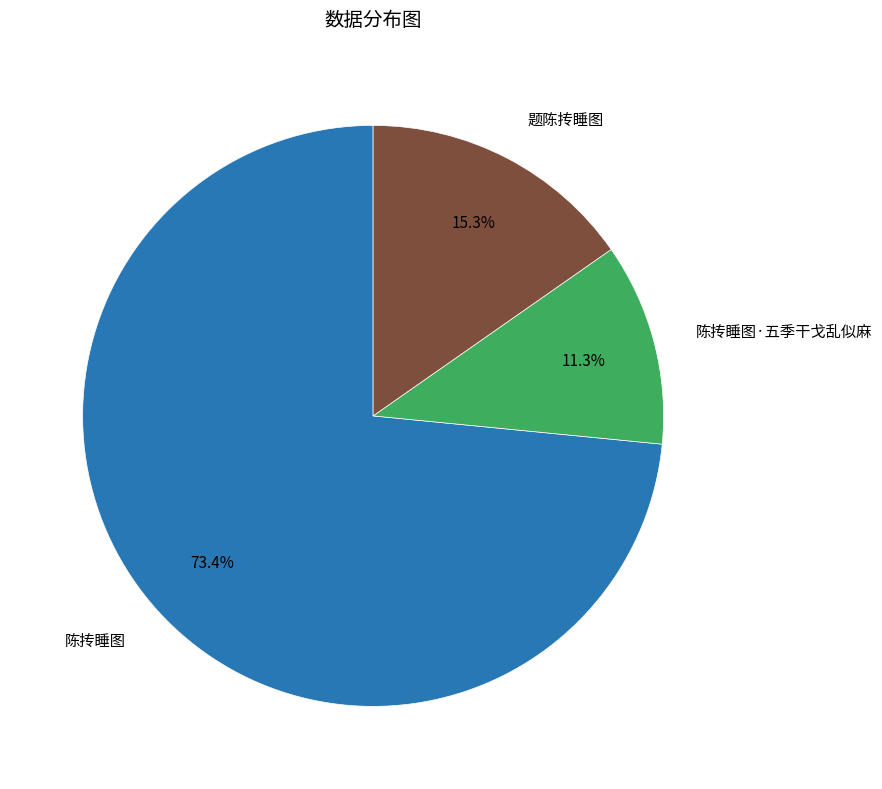

To the nearest percent, what percentage of the pie is 陈抟睡图·五季干戈乱似麻?

11%